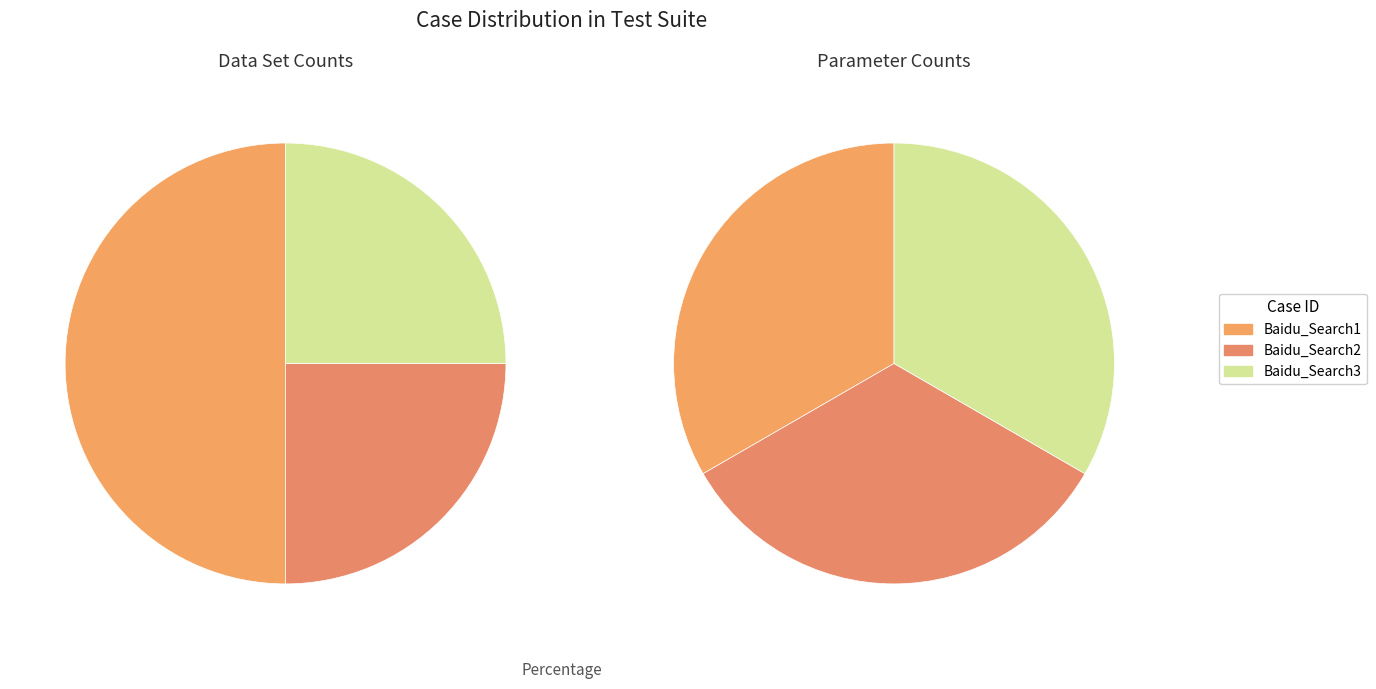

True or false: Baidu_Search3 accounts for 25% of the total.

True